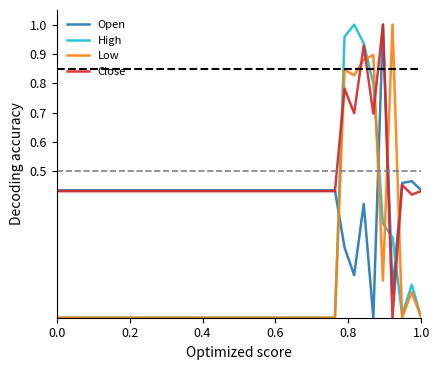

How many times do Open and Low cross each other?

4